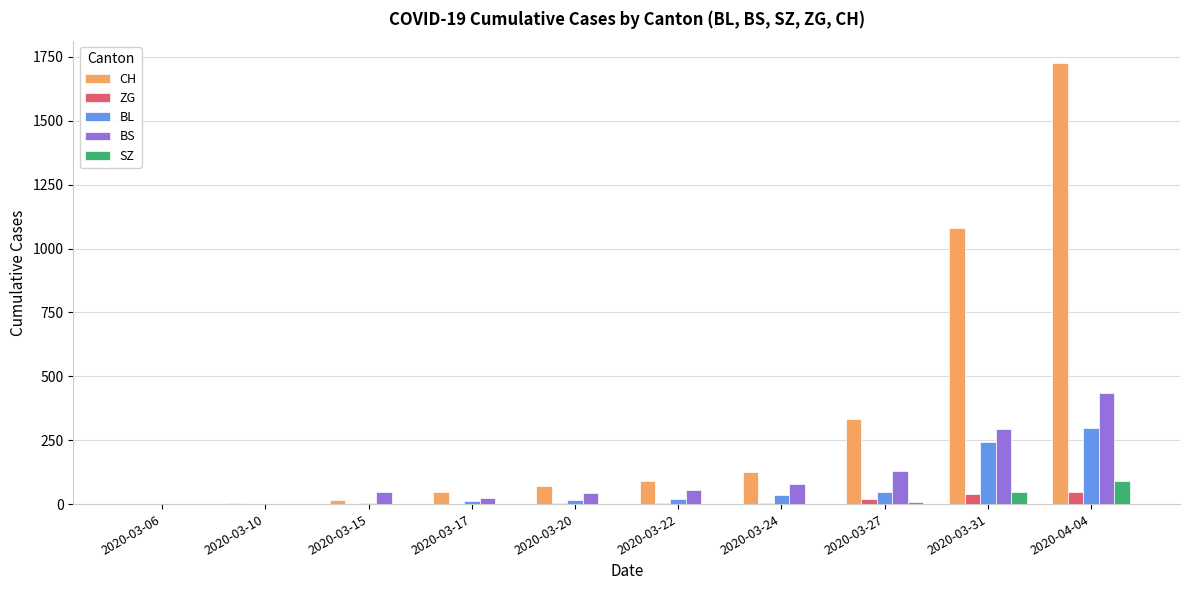

At which label is CH closest to 863?

2020-03-31